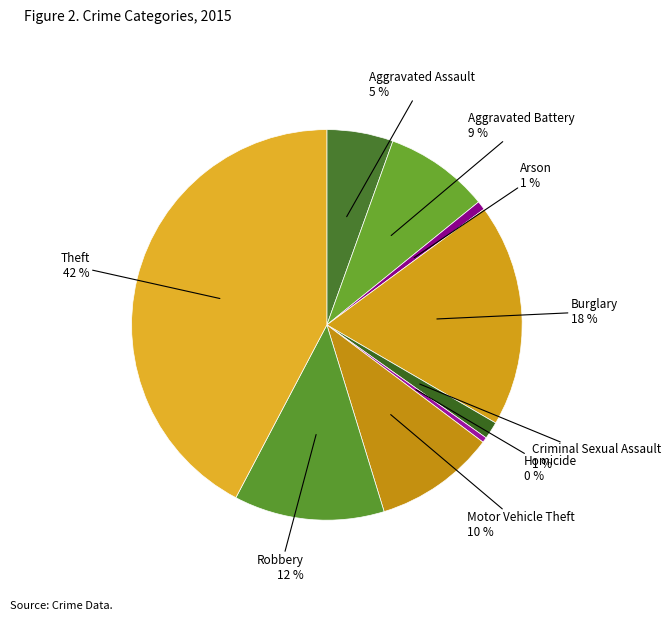

How many segments does this pie chart have?

9